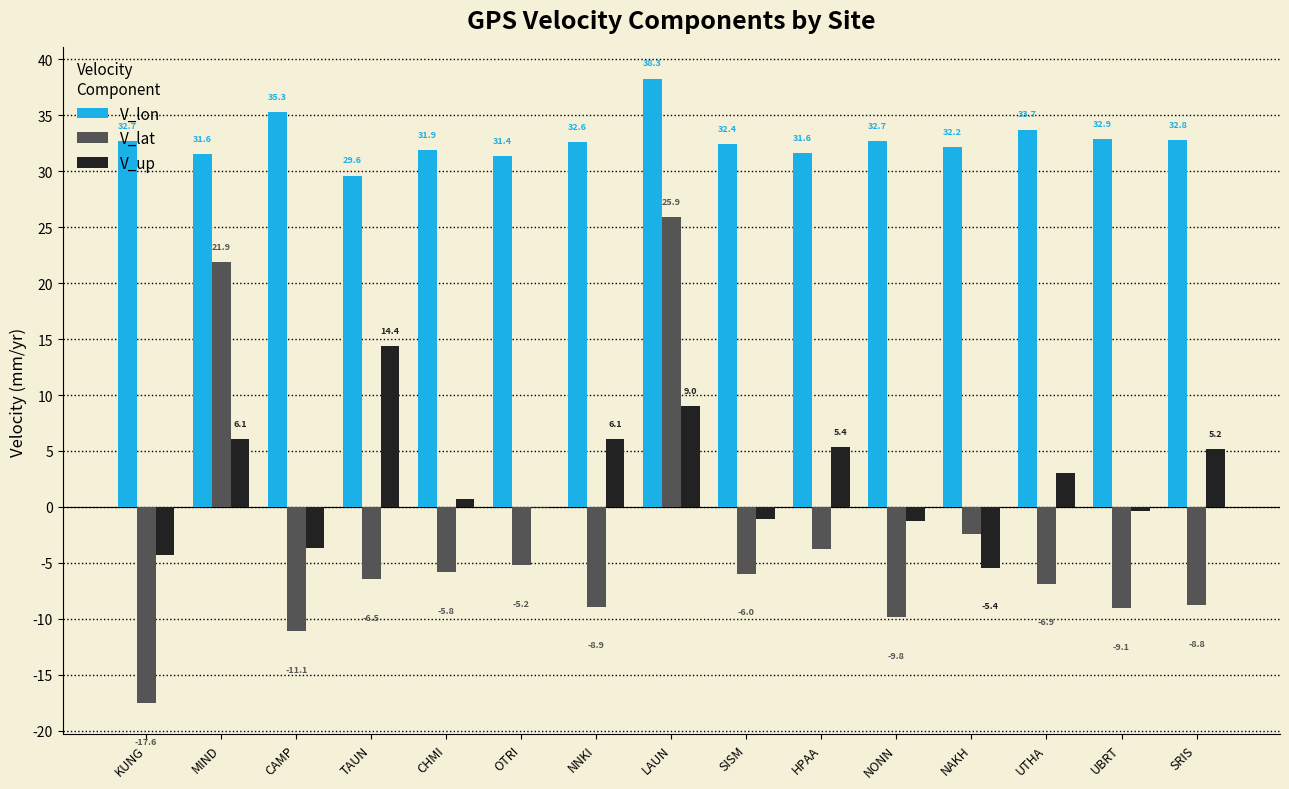

The V_lat series shows -9.1 at UBRT. True or false?

True